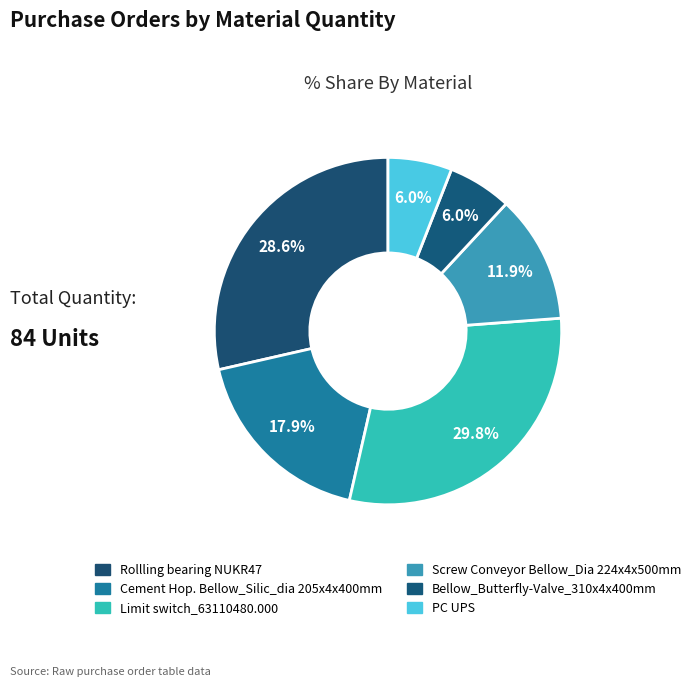

How many segments does this pie chart have?

6